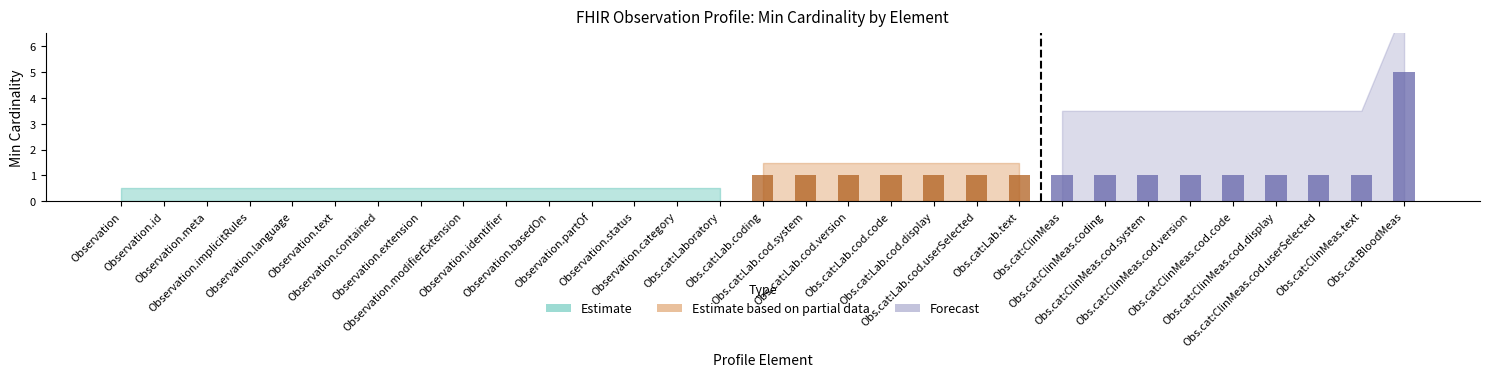

Reading left to right, list all the values displayed in this chart.

0=0	0=0	0=0	0=0	0=0	0=0	0=0	0=0	0=0	0=0	0=0	0=0	0=0	0=0	0=0	1=1	1=1	1=1	1=1	1=1	1=1	1=1	1=1	1=1	1=1	1=1	1=1	1=1	1=1	1=1	5=5